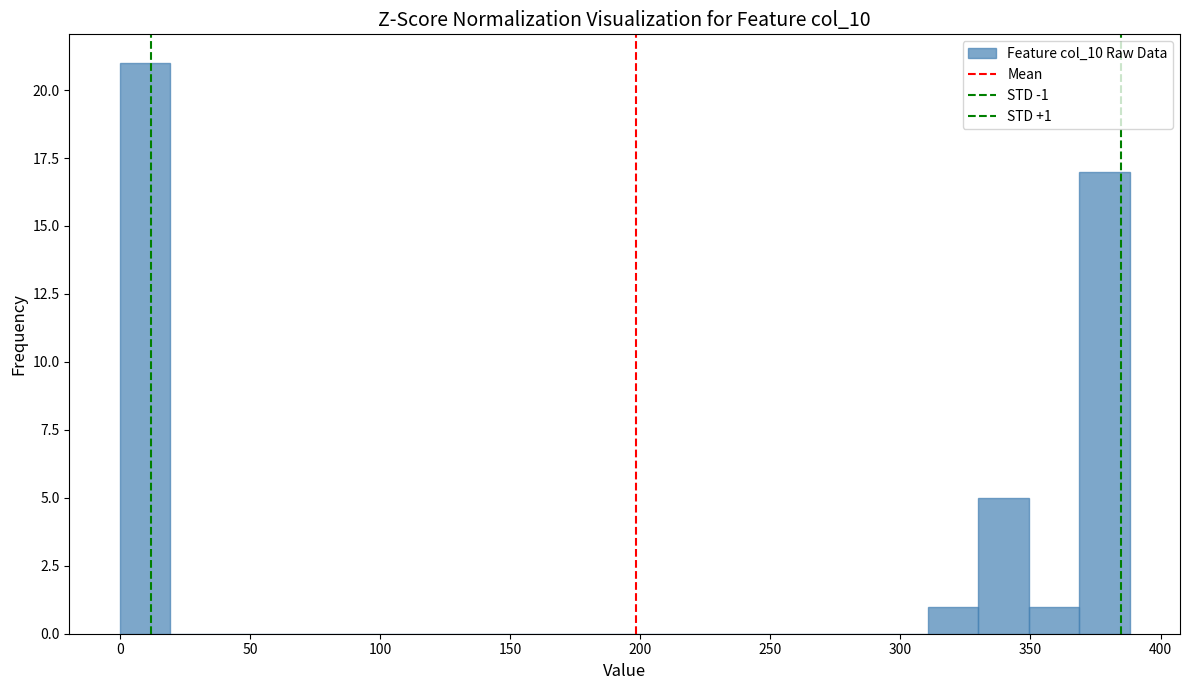

Read against the x-axis, roughly where is the centre of the tallest bar?

10